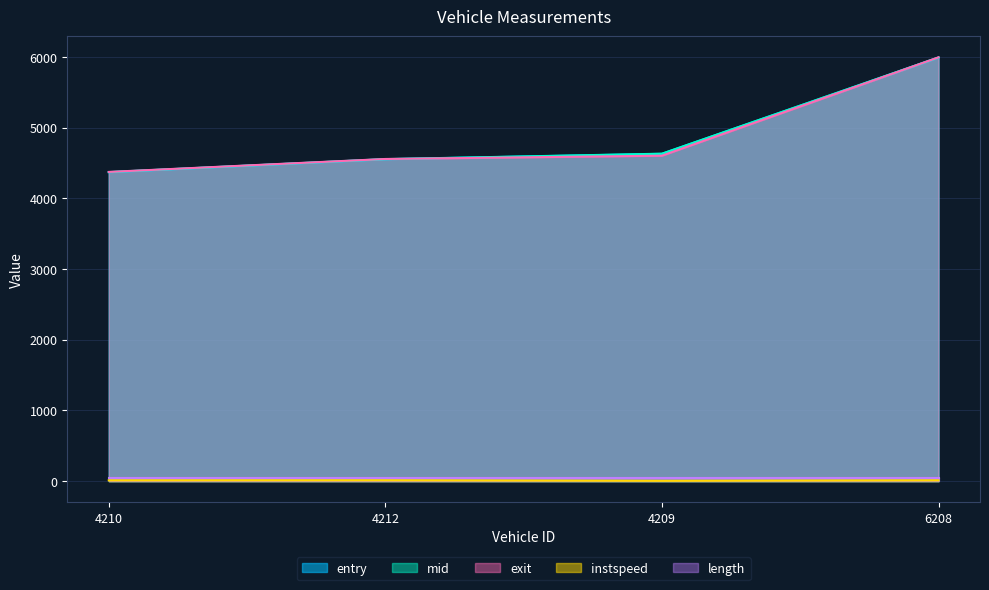

At which label does exit reach its minimum?

4210